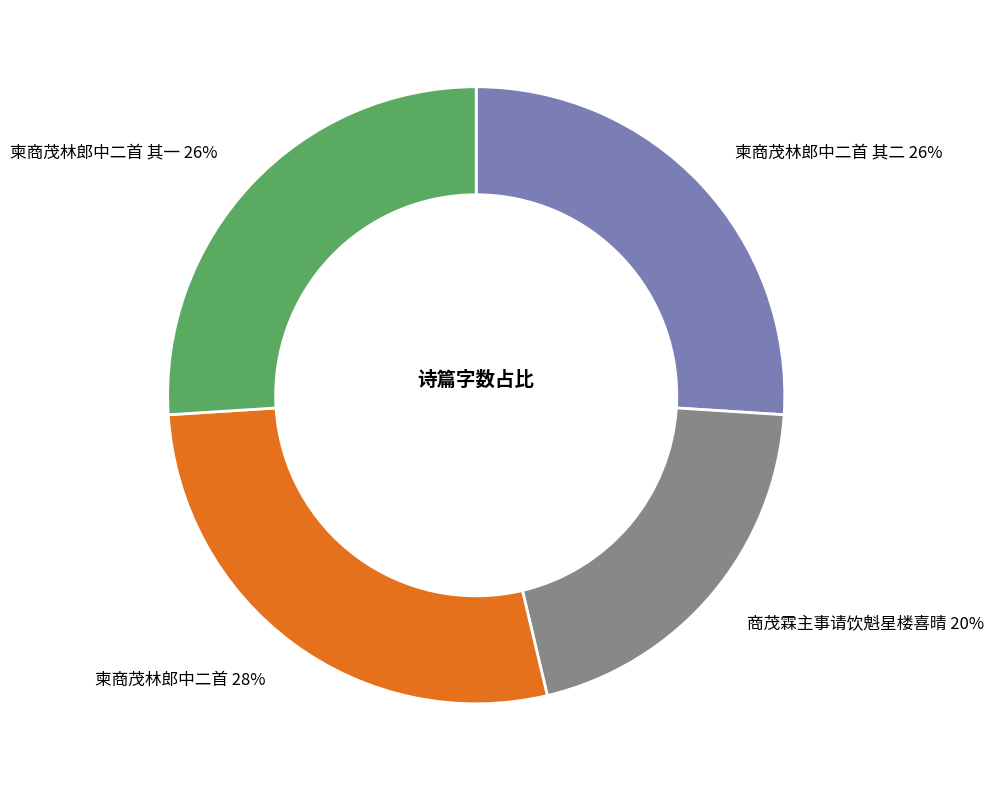

To the nearest percent, what portion does 柬商茂林郎中二首 其二 represent?

26%